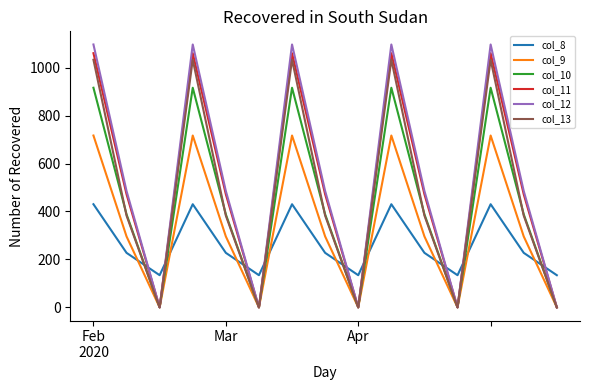

Does the chart have visible grid lines?

No